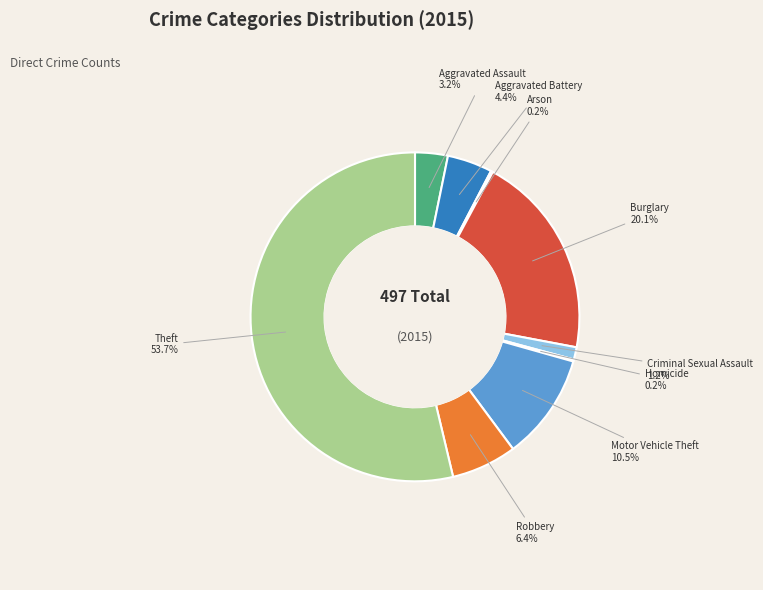

True or false: Criminal Sexual Assault accounts for 11% of the total.

False